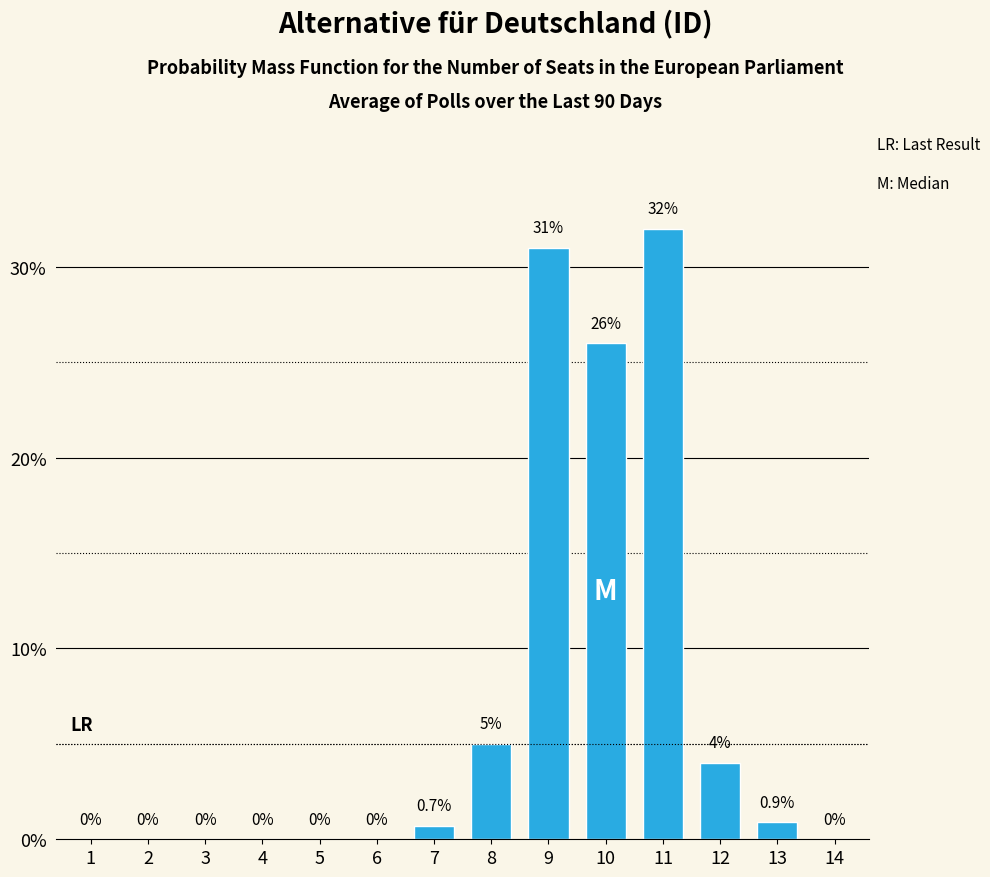

Reading left to right, what are all the values shown in this chart?

1=0.0	2=0.0	3=0.0	4=0.0	5=0.0	6=0.0	7=0.7	8=5.0	9=31.0	10=26.0	11=32.0	12=4.0	13=0.9	14=0.0